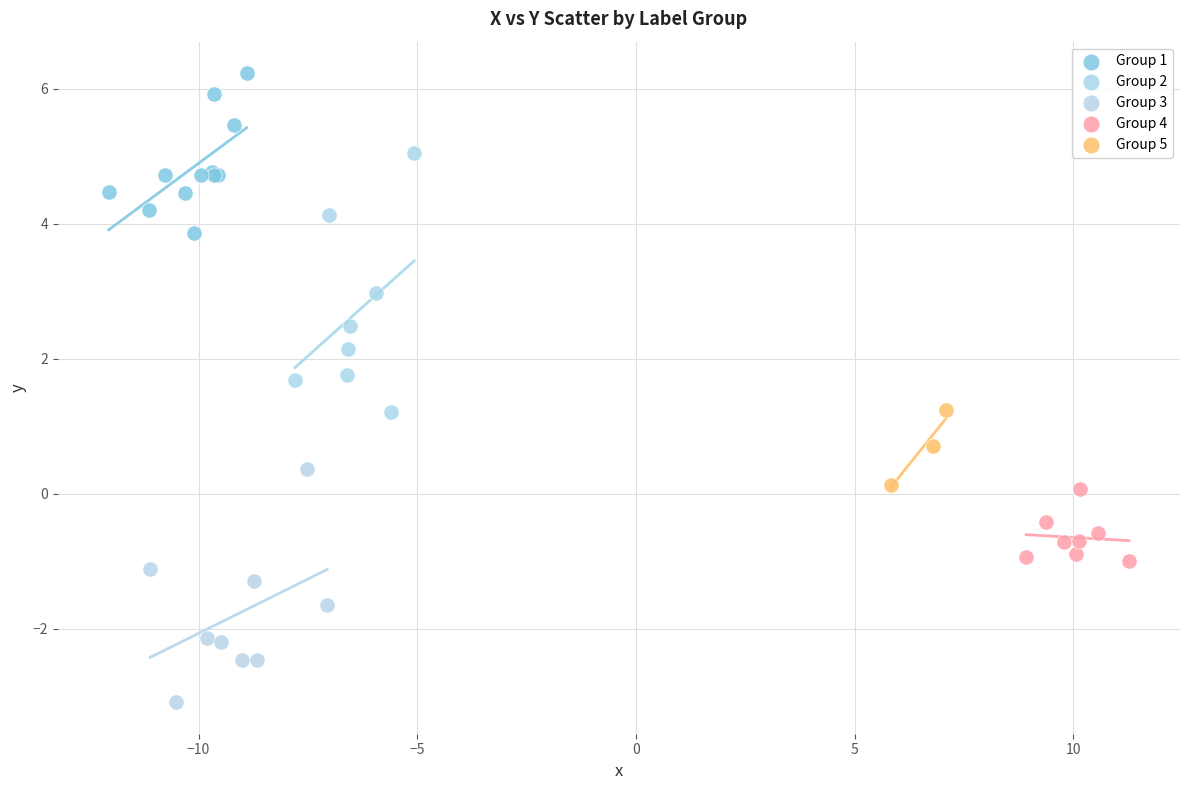

Which series contains the highest Y value?

Group 1